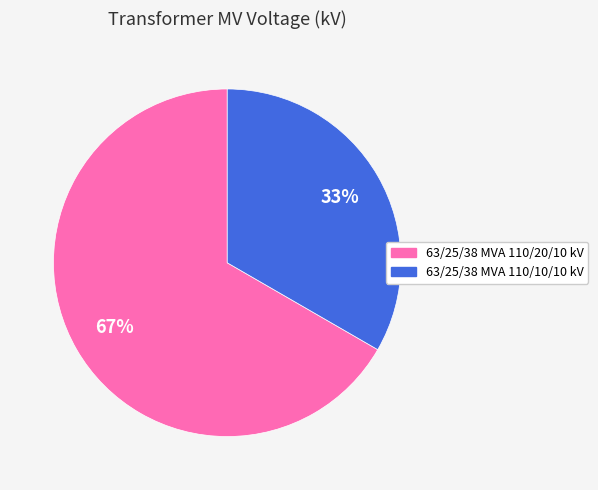

To the nearest percent, what is the average slice percentage?

50%